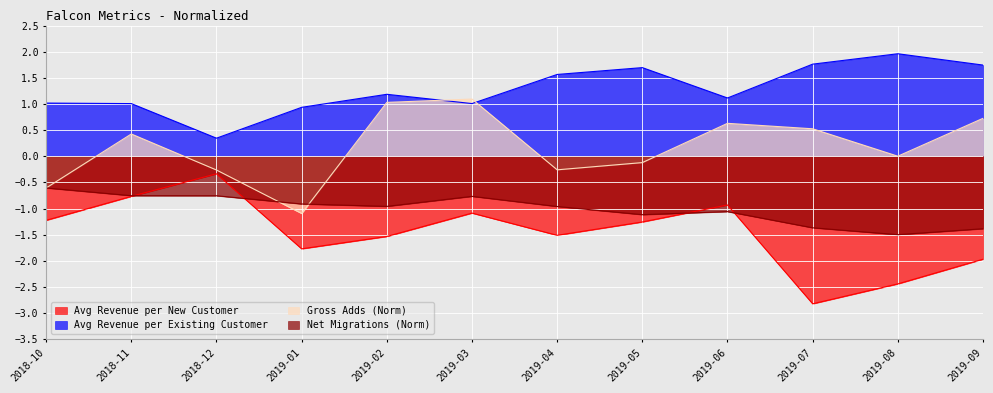

At which label does Gross Adds (Norm) reach its minimum?

2019-01